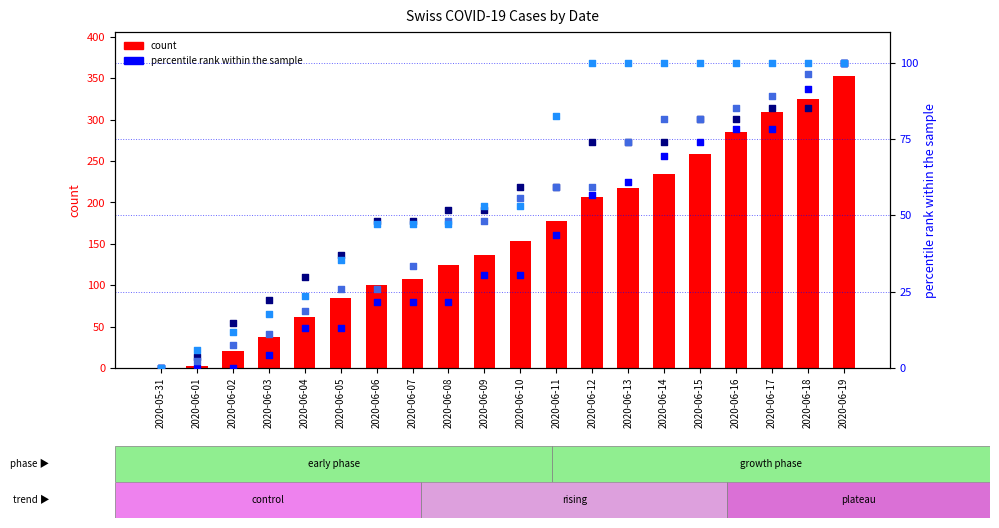

Which series has the largest total across all categories?

count